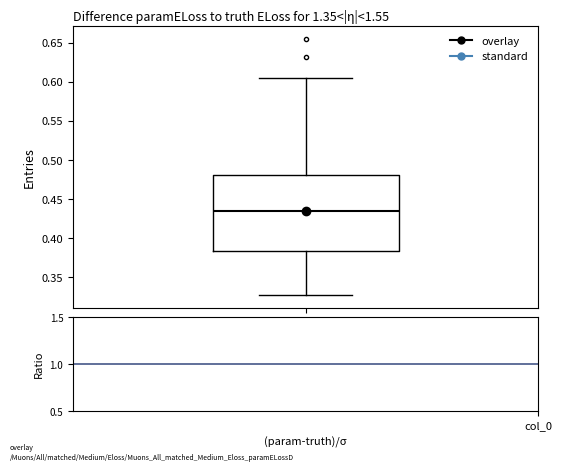

Read this box plot against the y-axis: the position of the median line, the range covered by the box, and the ends of both whiskers. The values are not printed on the chart, so give them approximately, as read against the axis.

median 0.435, box 0.385 to 0.480, whiskers 0.330 to 0.605